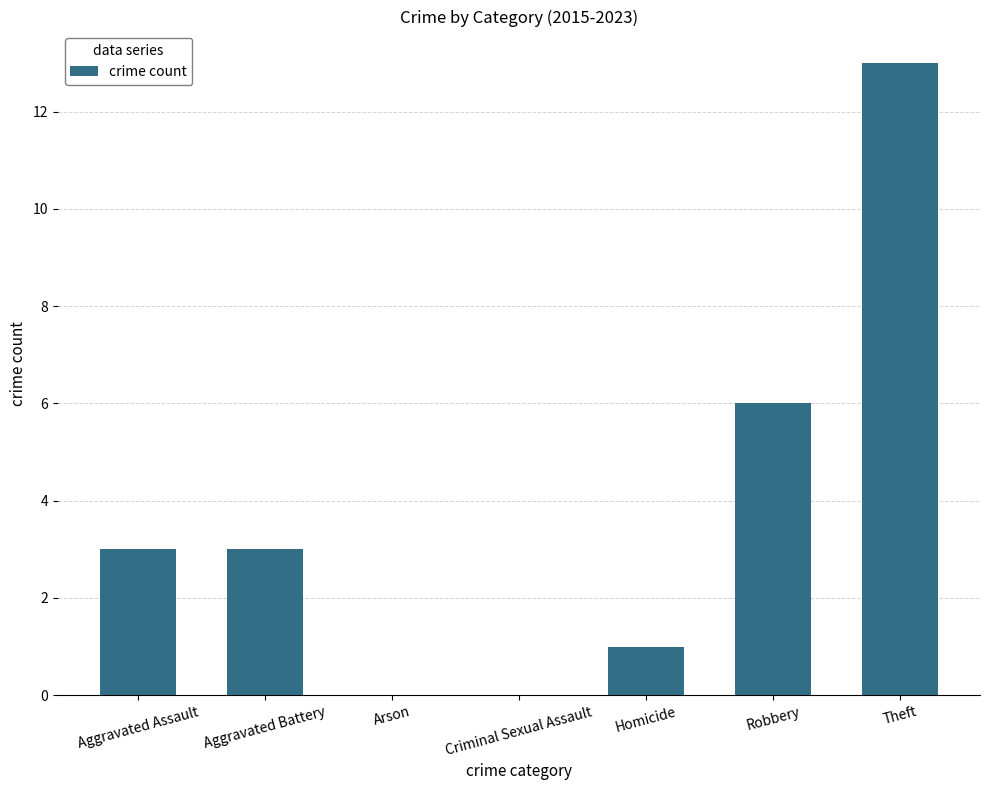

What is the change in value from Criminal Sexual Assault to Theft?

+13